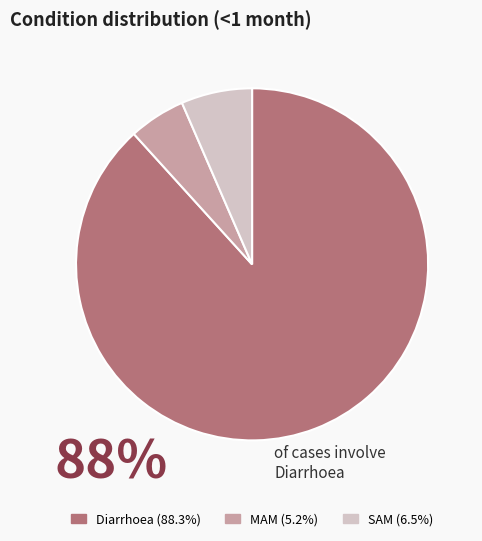

Is there any slice that represents more than half of the pie?

Yes